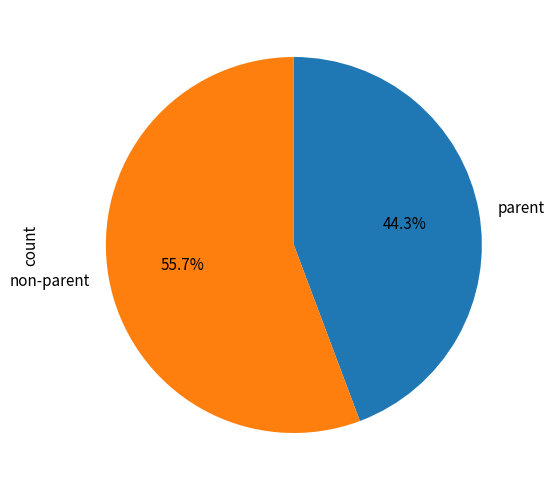

Count the number of slices in the pie.

2